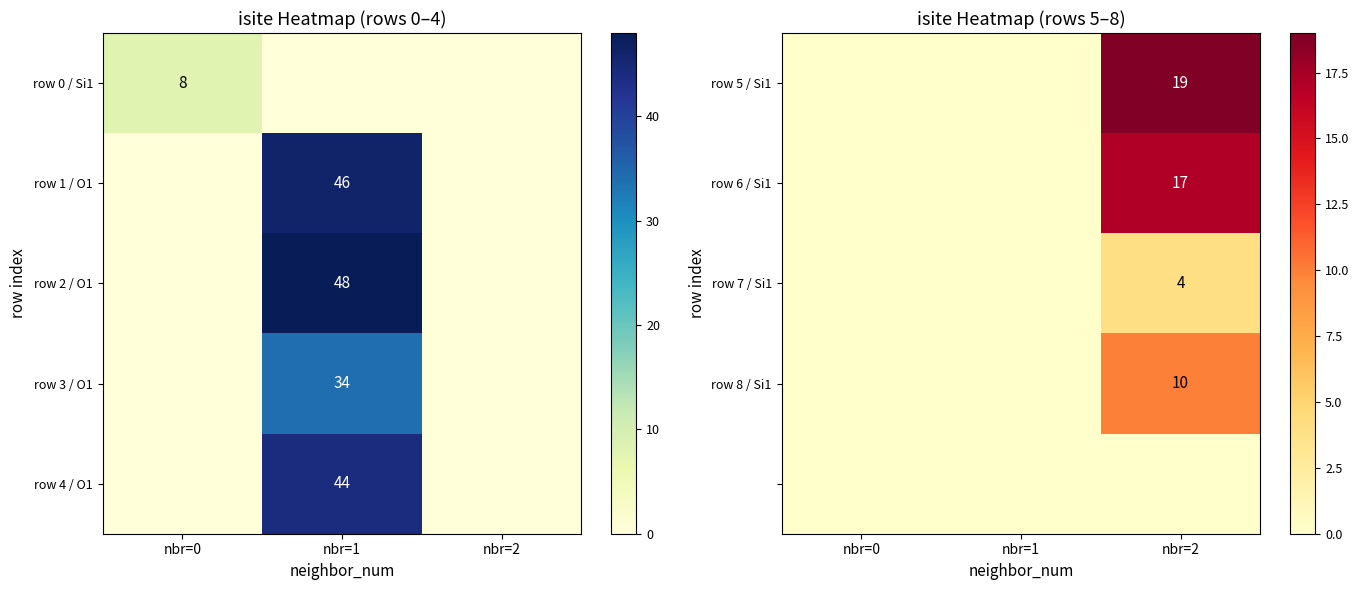

The value of row 5 / Si1 at nbr=2 is 27. True or false?

False